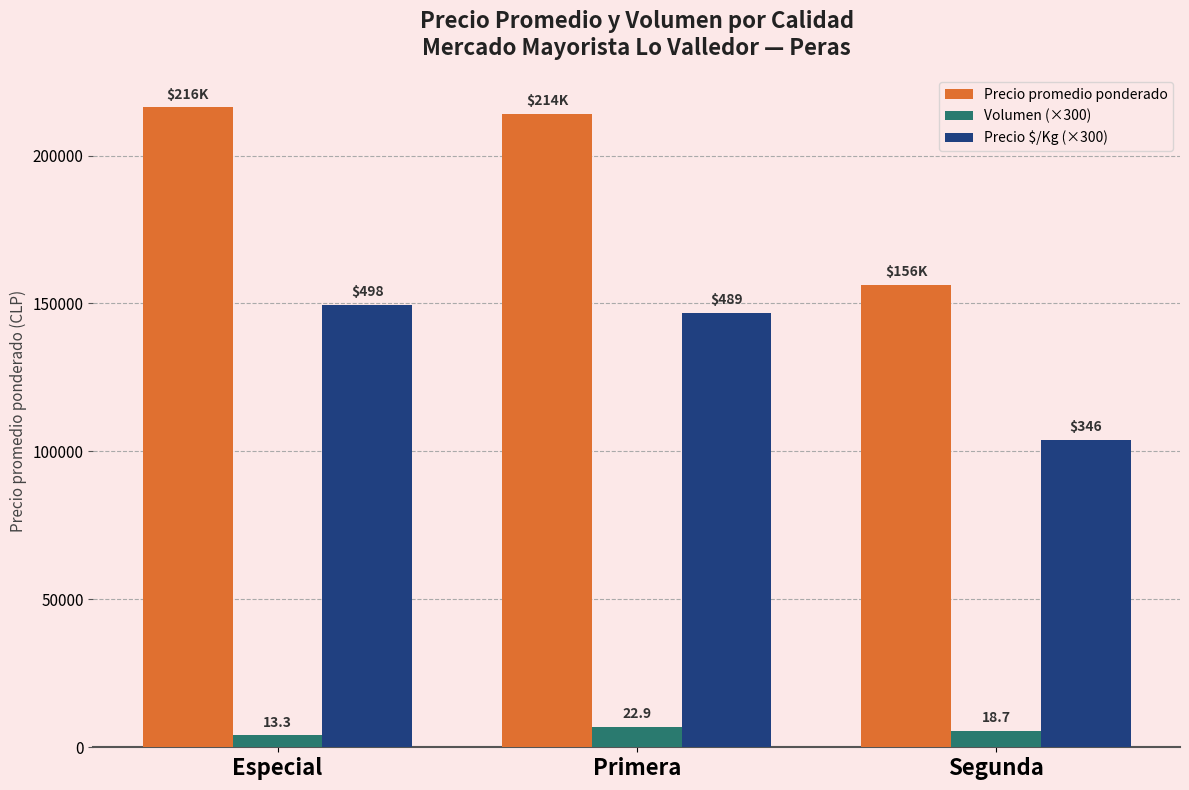

What is the smallest value displayed?

3990